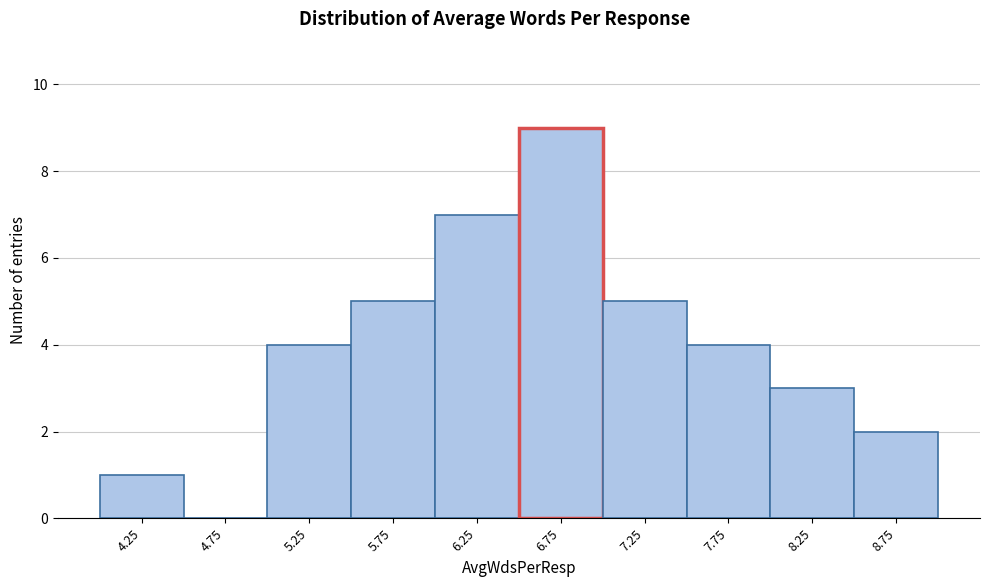

What is the height of the bar covering 7.5 to 8.0 on the x-axis? The values are not printed on the chart, so give them approximately, as read against the axis.

4